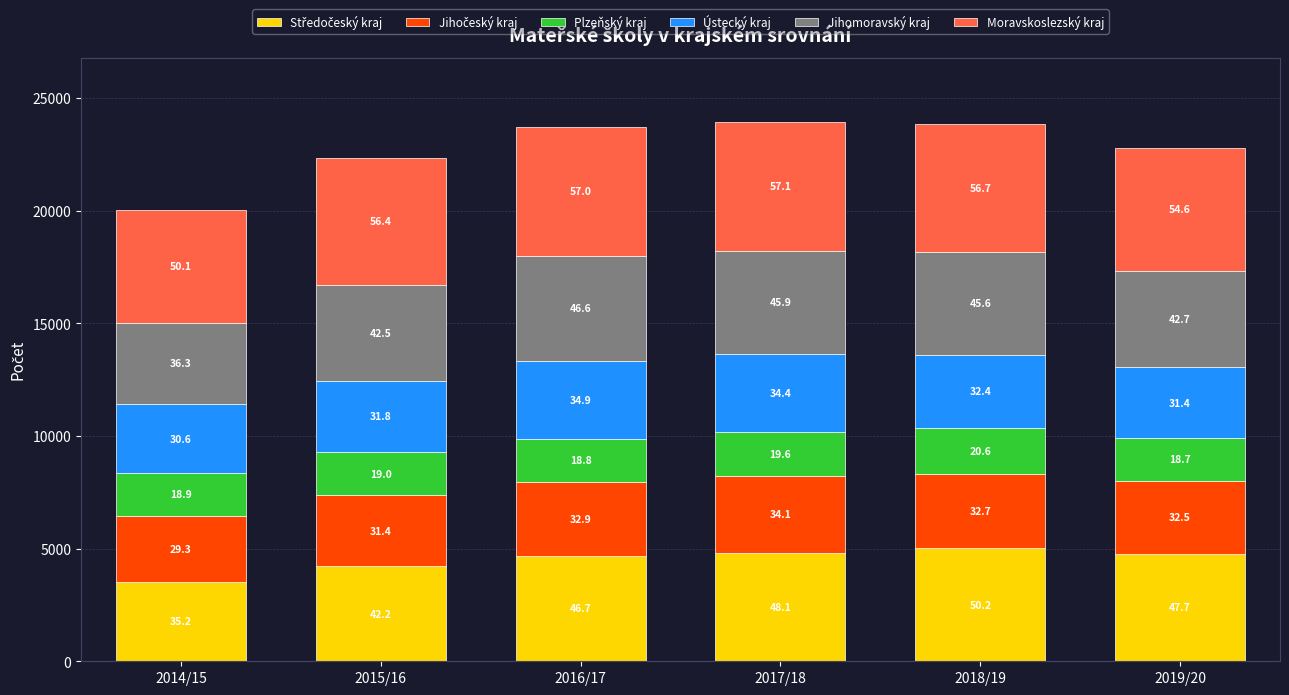

How many bars are there in total?

6